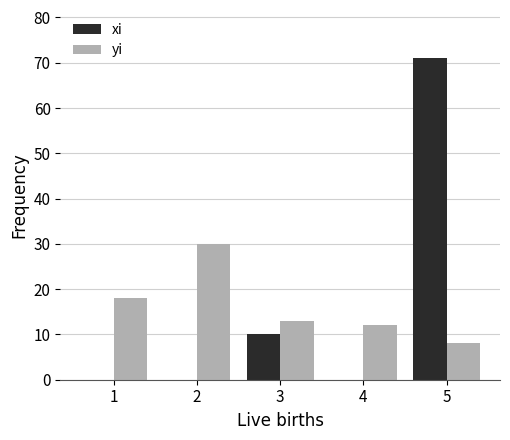

Reading right to left, what are all the values shown in this chart?

xi: 71	0	10	0	0
yi: 8	12	13	30	18